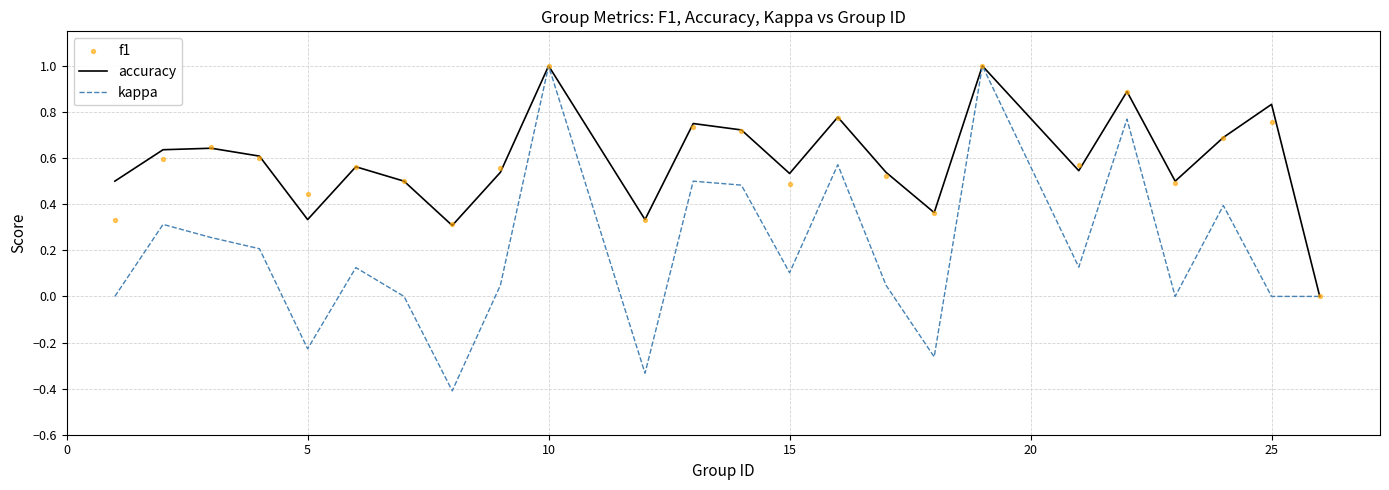

What is the maximum value for accuracy?

1.0